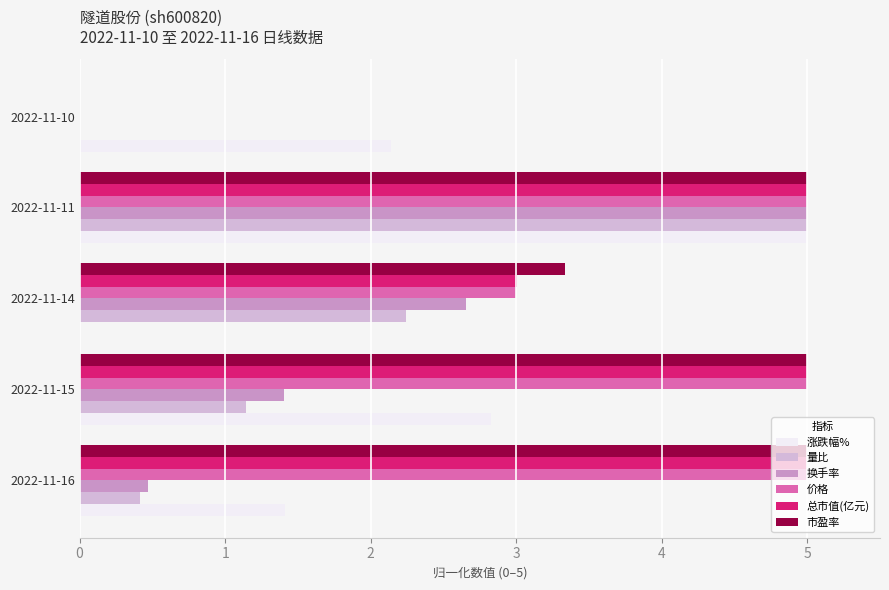

What is the maximum value for 价格?

5.0